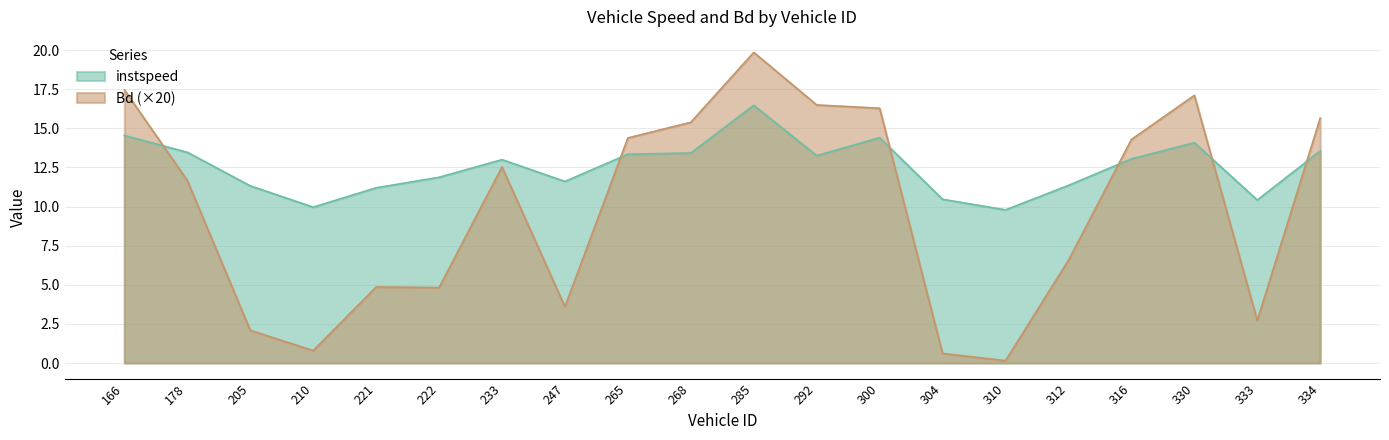

What is the average value of the Bd series?

9.9